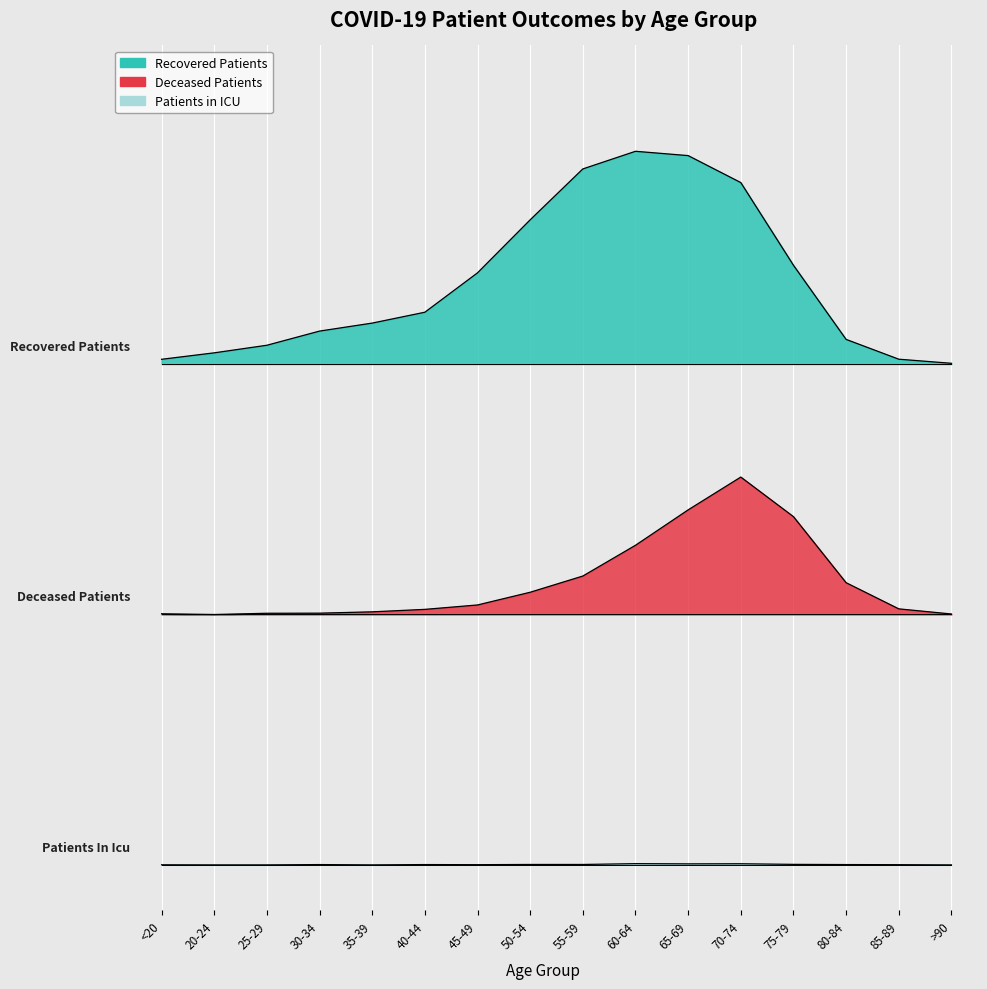

List the series in order of their overall mean, lowest first.

patients_in_icu, deceased_patients, recovered_patients